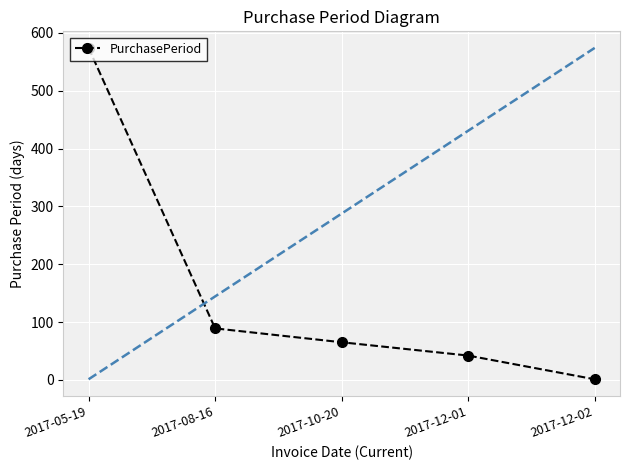

Rank the categories by value from highest to lowest.

2017-05-19, 2017-08-16, 2017-10-20, 2017-12-01, 2017-12-02